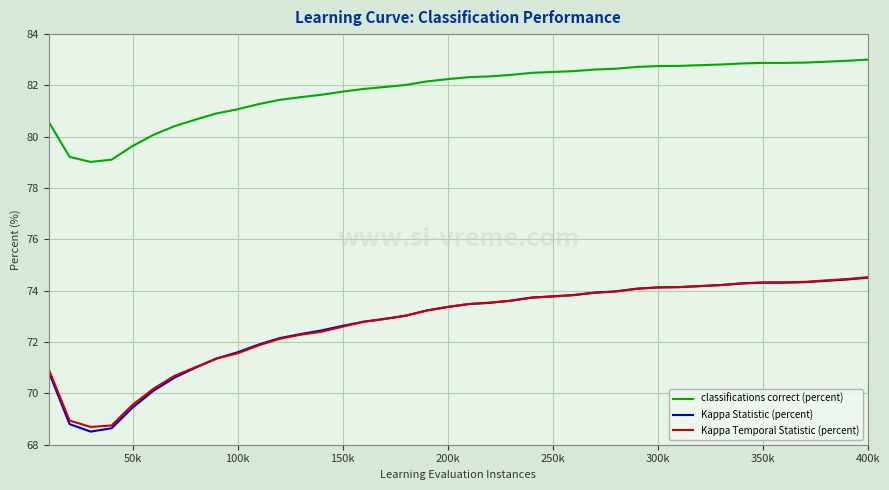

True or false: classifications correct (percent) and Kappa Temporal Statistic (percent) intersect in this chart.

False